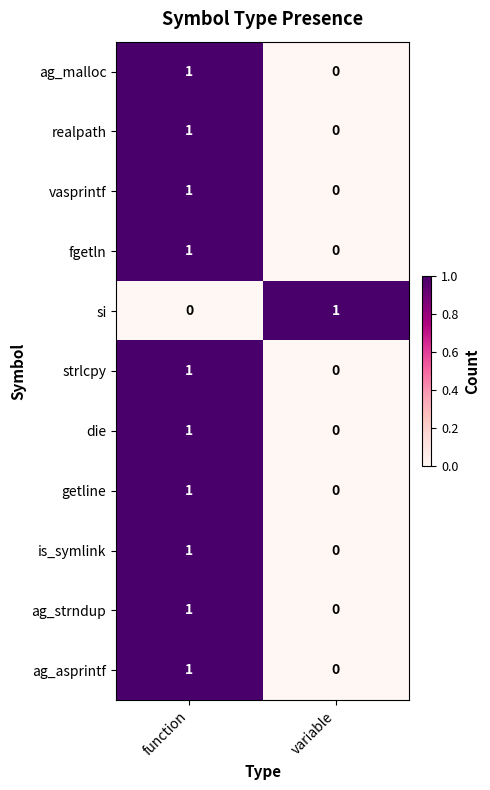

Reading left to right, extract all data points from this chart.

ag_malloc: function=1	variable=0
realpath: function=1	variable=0
vasprintf: function=1	variable=0
fgetln: function=1	variable=0
si: function=0	variable=1
strlcpy: function=1	variable=0
die: function=1	variable=0
getline: function=1	variable=0
is_symlink: function=1	variable=0
ag_strndup: function=1	variable=0
ag_asprintf: function=1	variable=0